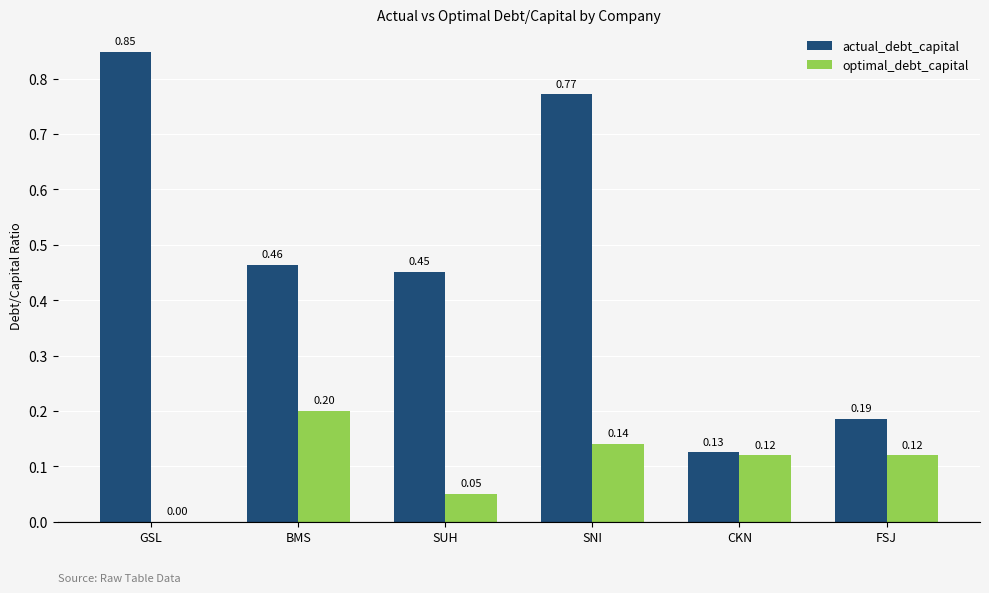

What is the sum of the actual_debt_capital values at CKN and BMS?

0.6